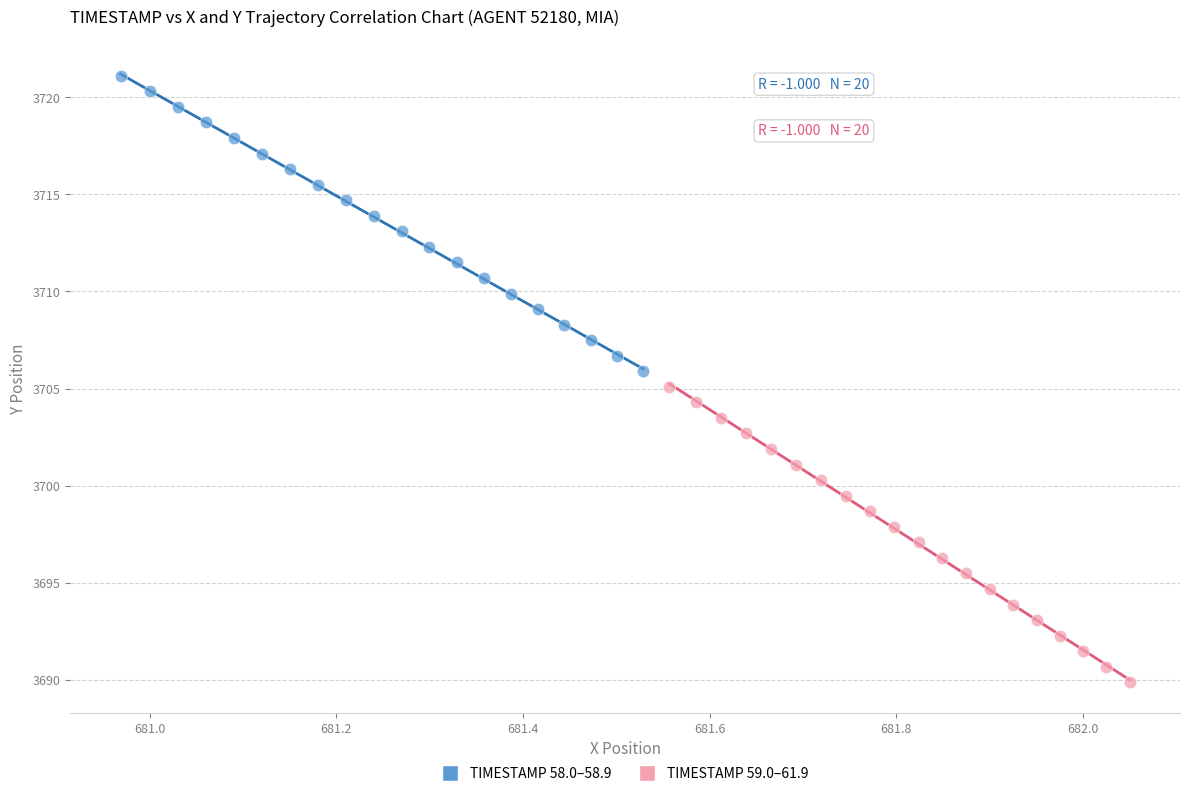

What are all the series names shown in the legend?

TIMESTAMP 58.0–58.9, TIMESTAMP 59.0–61.9